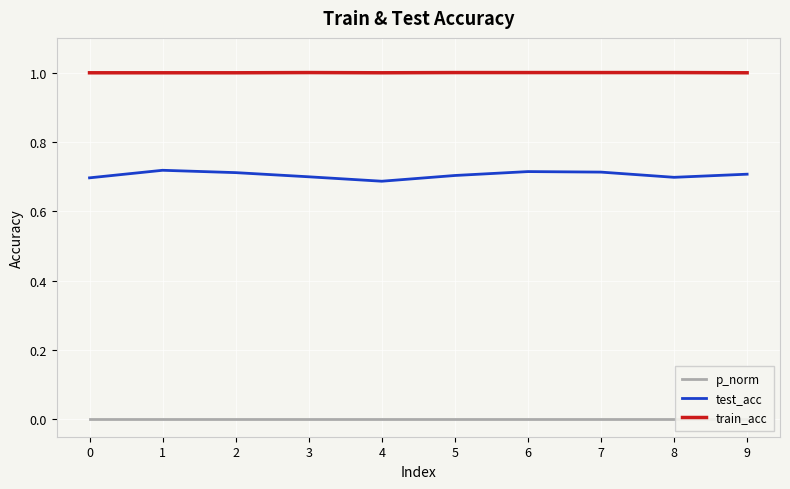

At 9, list the series in order from smallest to largest.

p_norm, test_acc, train_acc